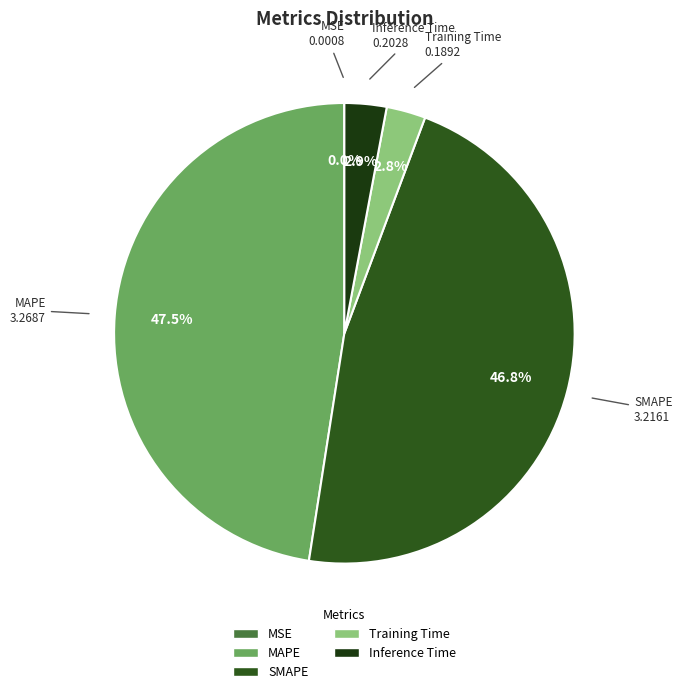

What is the largest slice in the pie chart?

MAPE